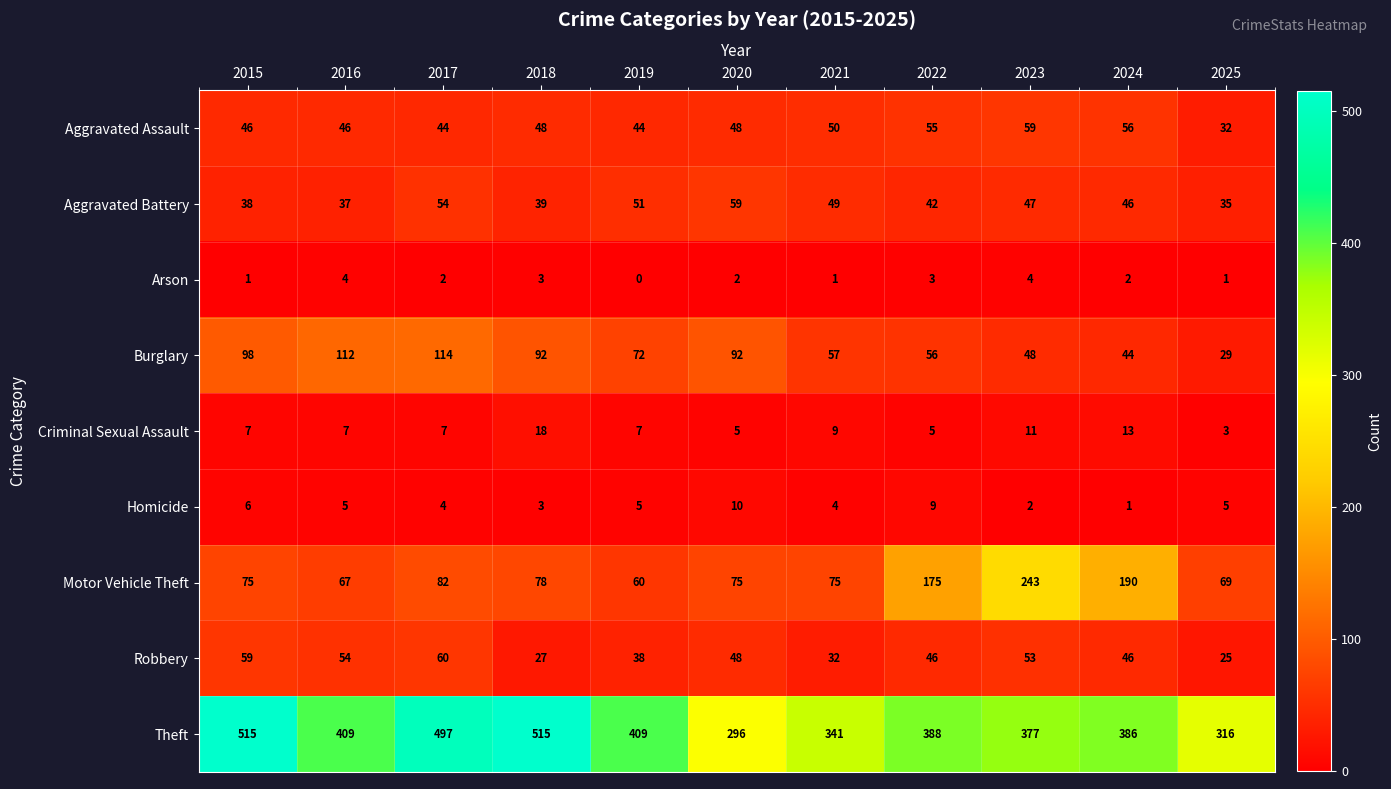

Which series has the largest total across all categories?

Theft